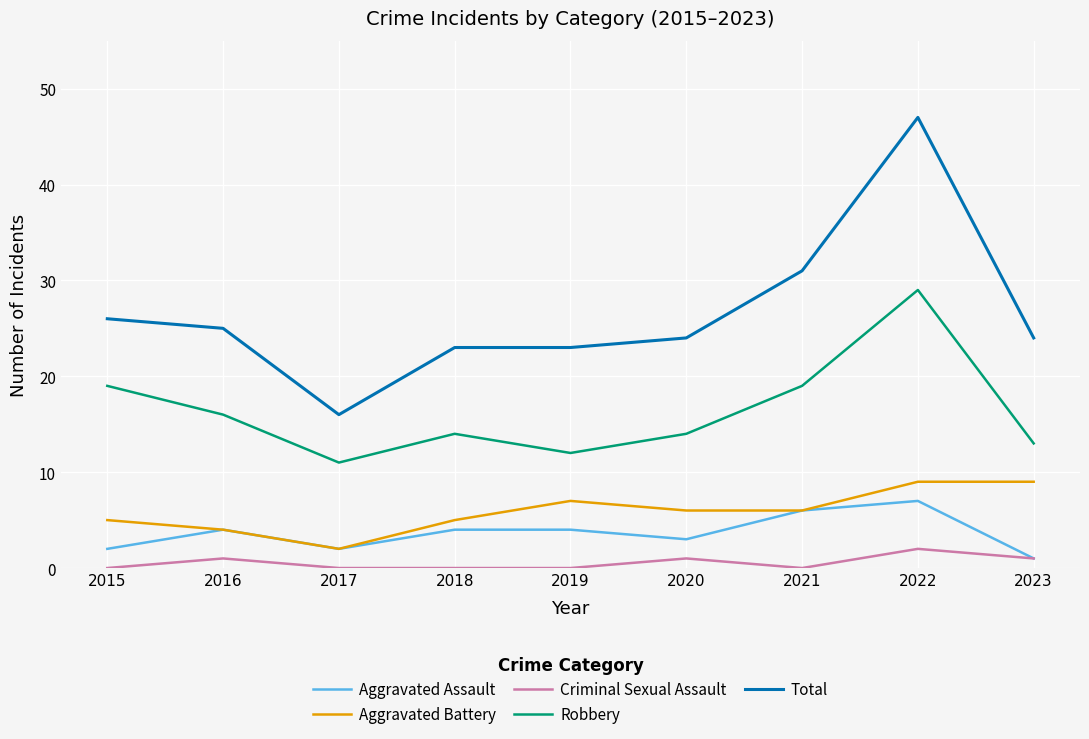

Is it true that Total equals 24 at 2020?

True